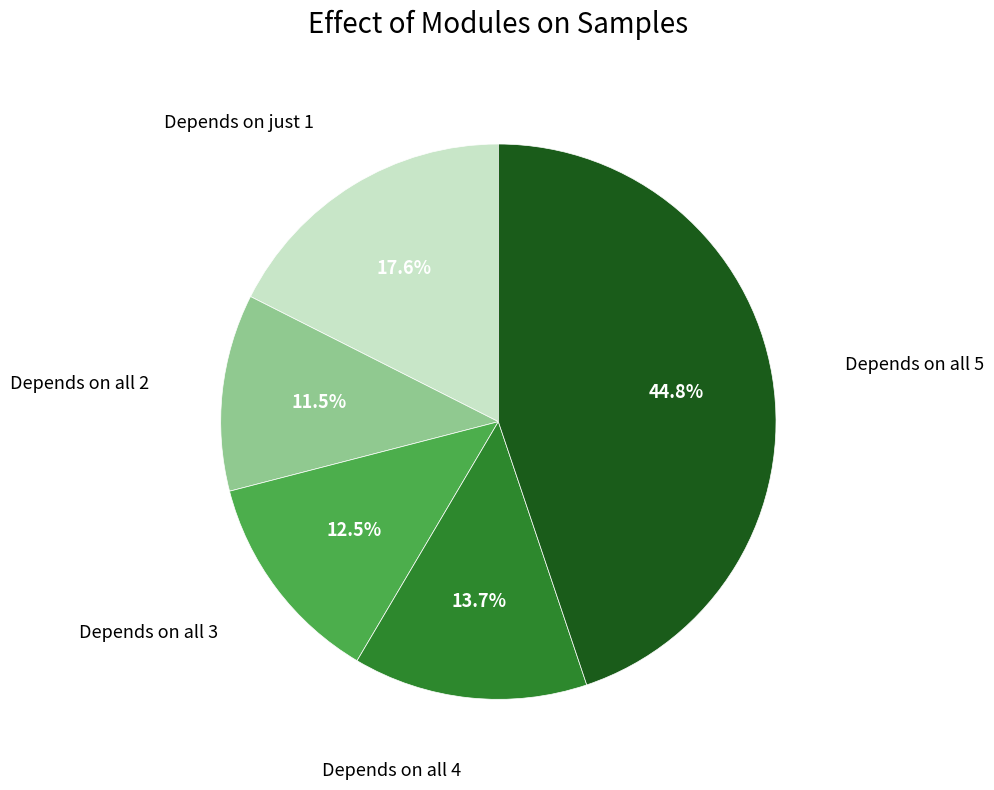

How many slices are in this pie chart?

5